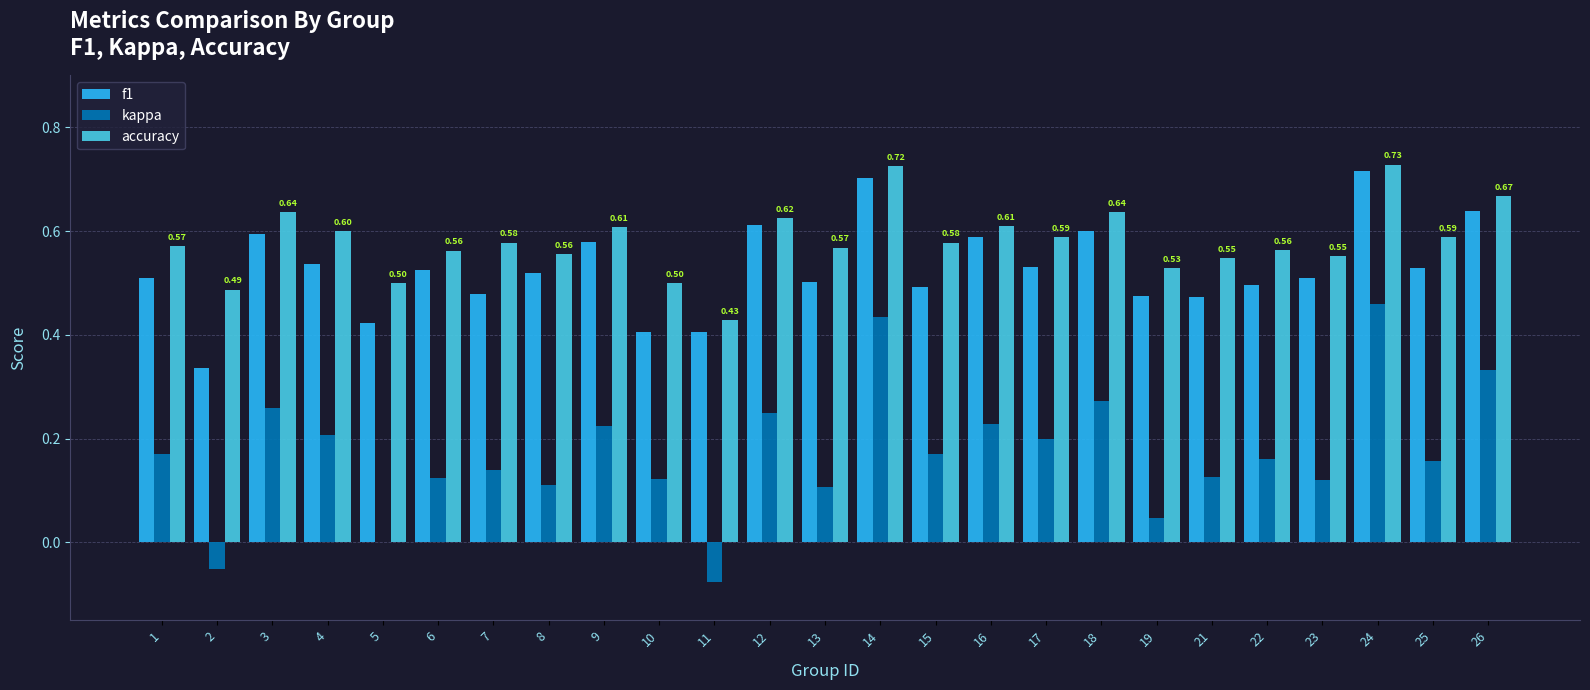

Where is accuracy nearest to the value 0?

11